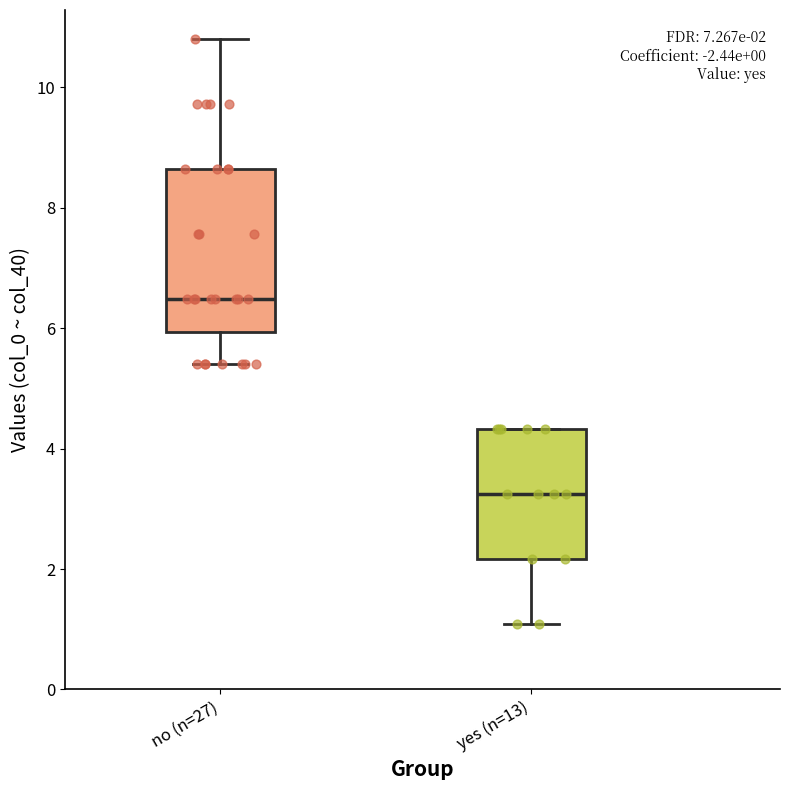

Which box's median line is the highest?

no (n=27)